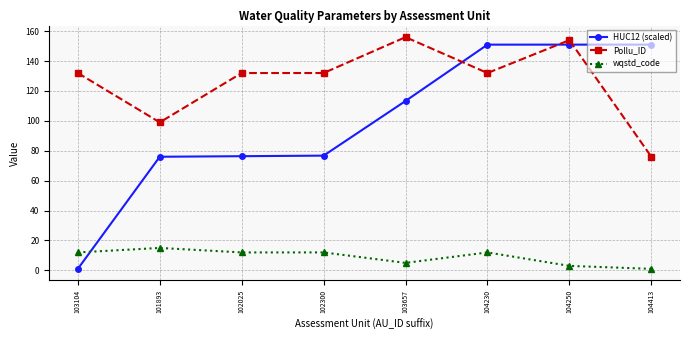

Which category has the lowest value in the Pollu_ID series?

104413